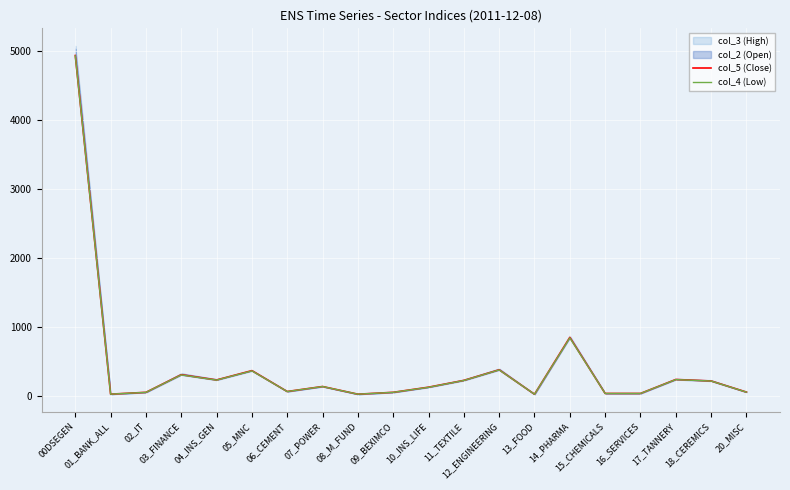

Which category has the lowest value in the col_4 (Low) series?

13_FOOD